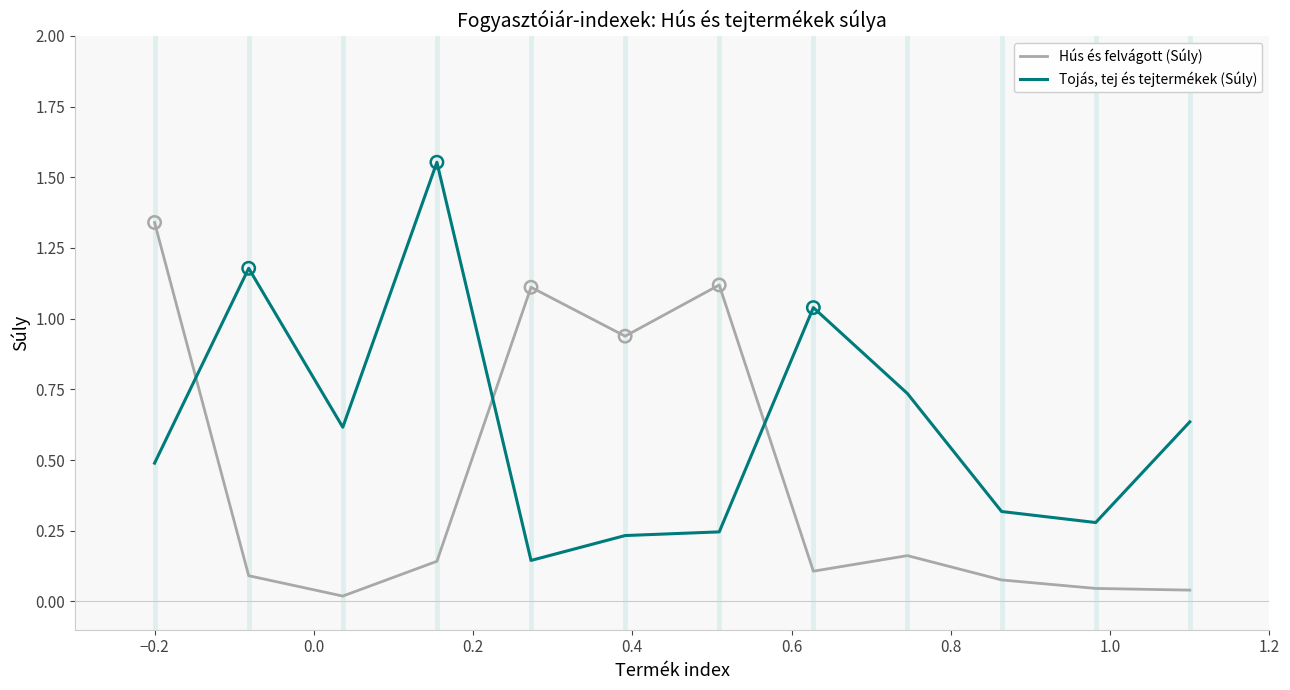

Which series has the largest total across all categories?

Tojás, tej és tejtermékek (Súly)